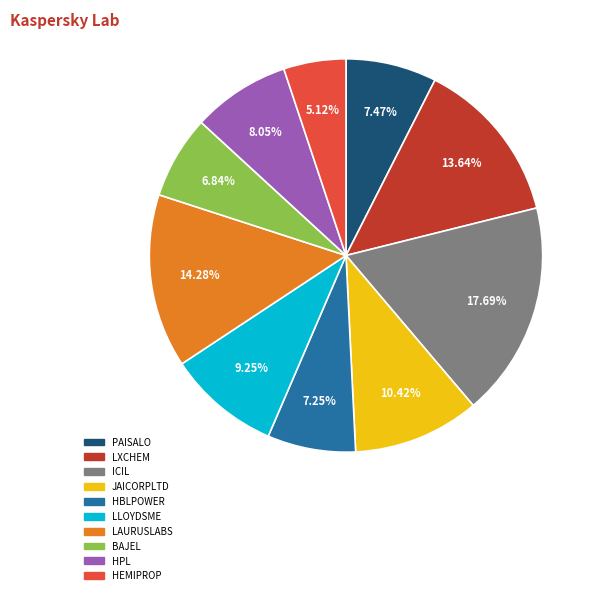

Between PAISALO and LLOYDSME, which is larger?

LLOYDSME